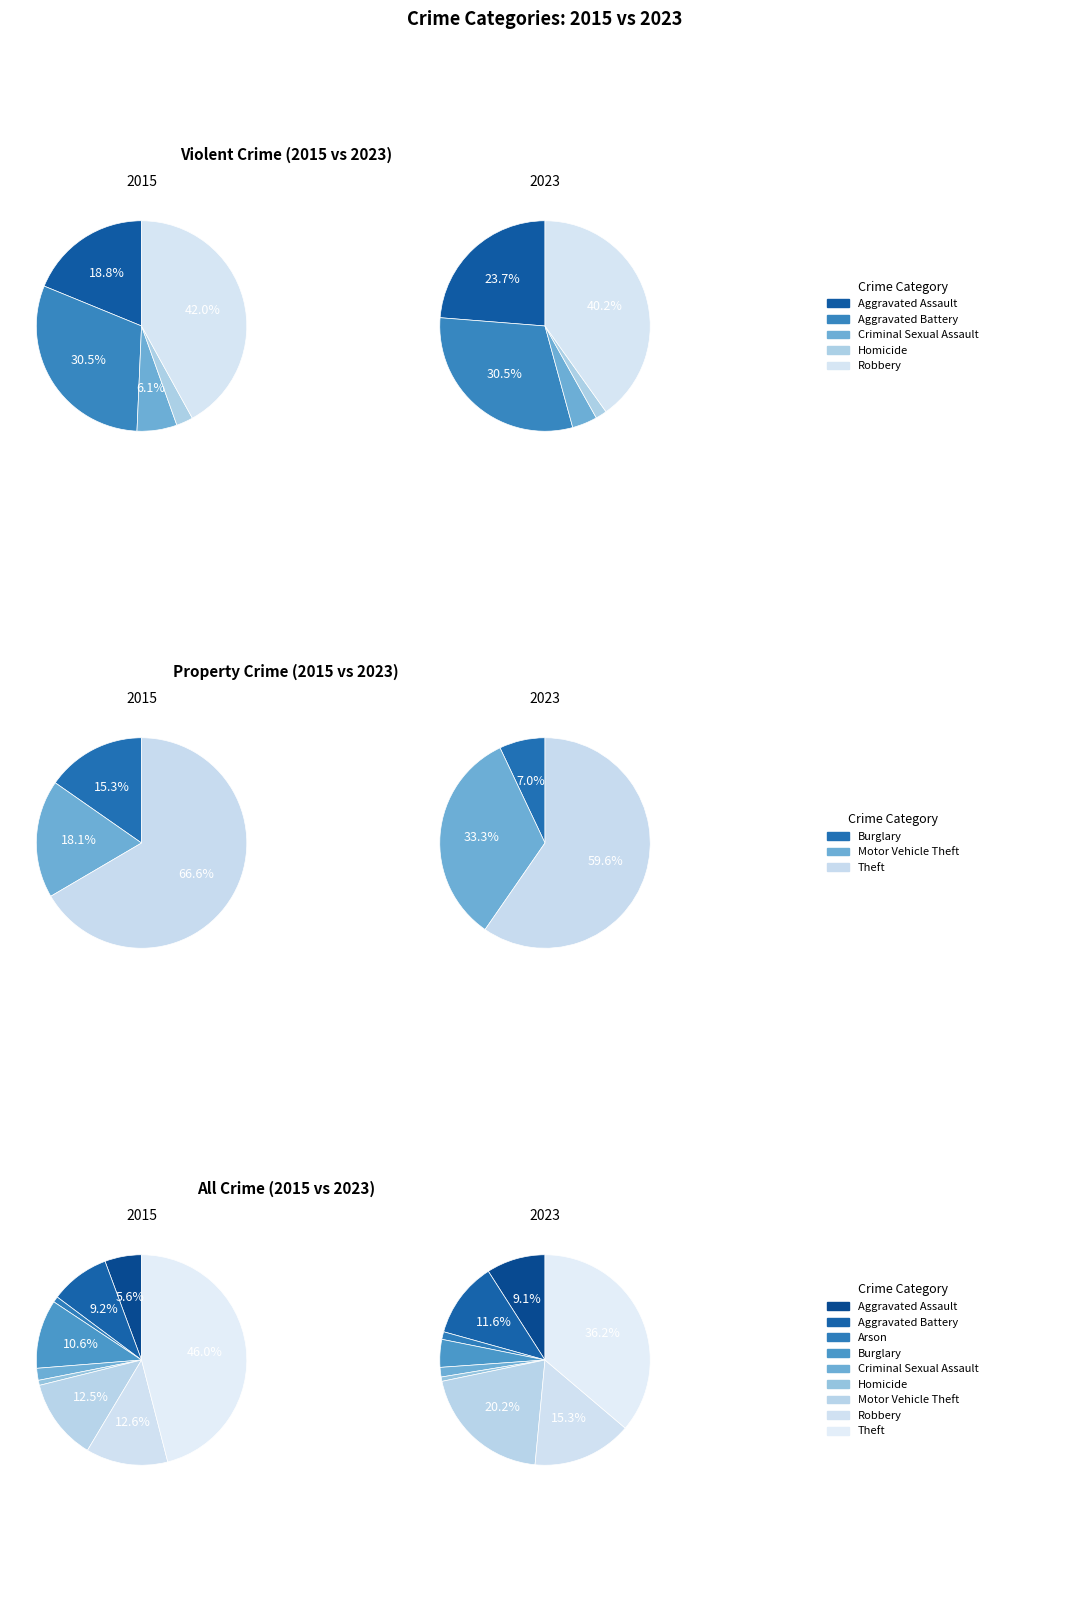

To the nearest percent, what is the difference between the largest and smallest slice percentages?

36%